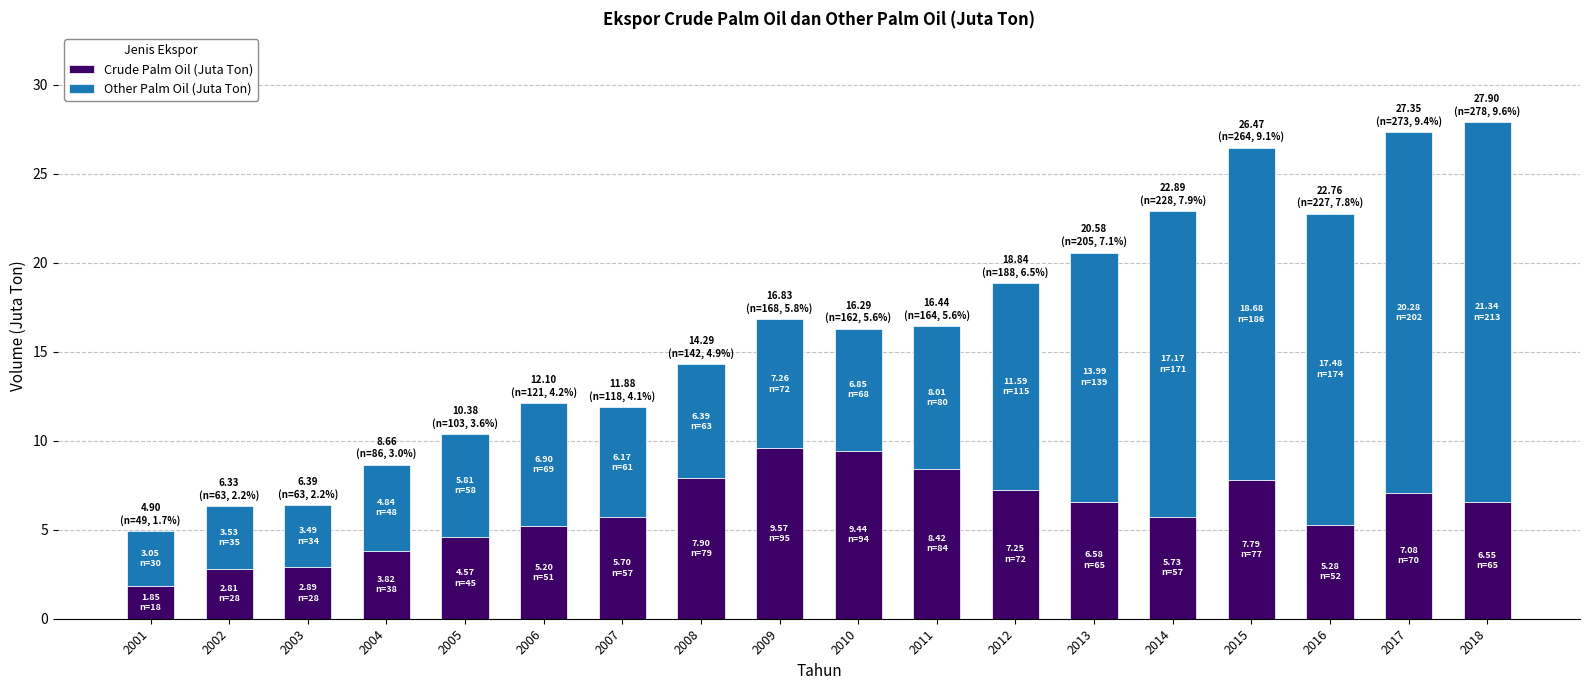

Which category has the lowest value in the Crude Palm Oil (Juta Ton) series?

2001